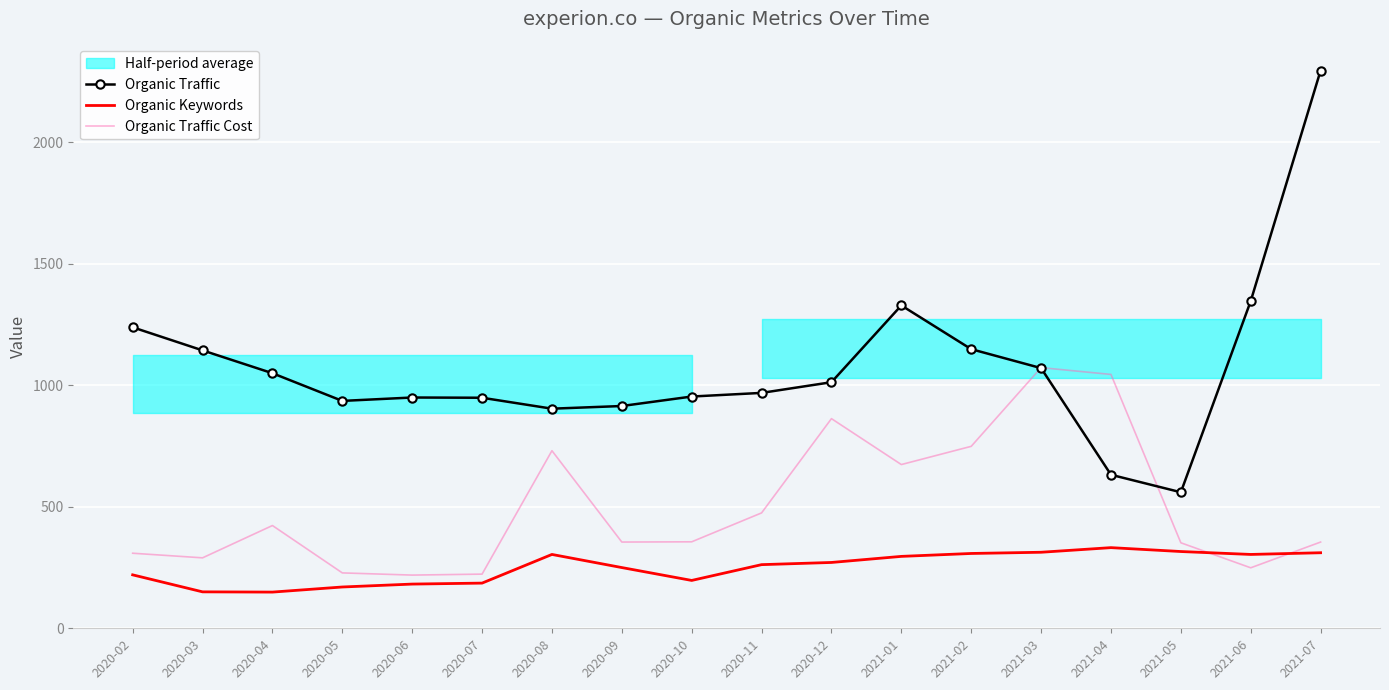

How many lines are shown in the chart?

3